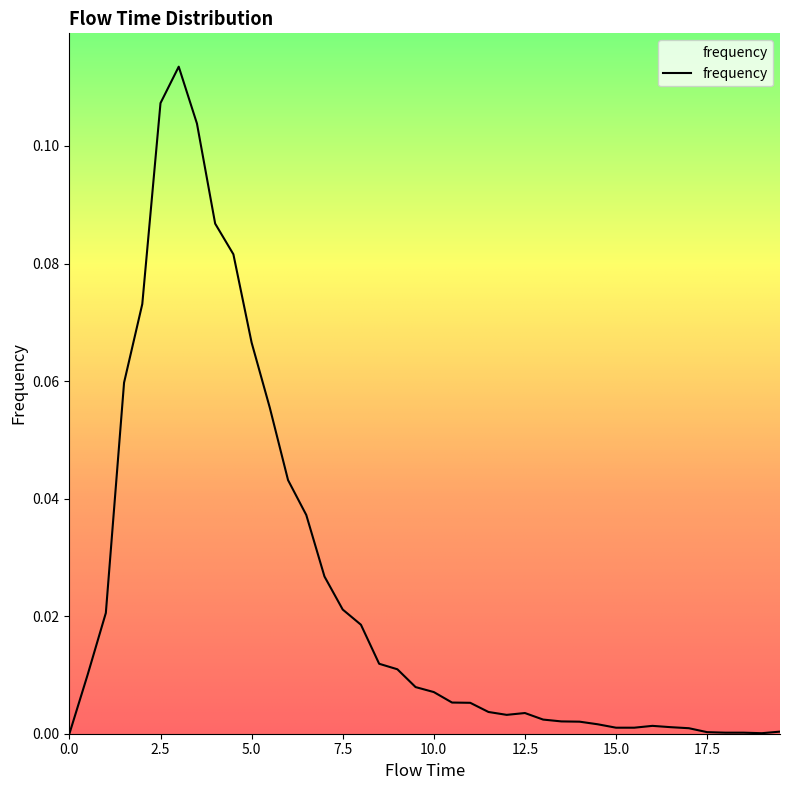

How many lines are shown in the chart?

1